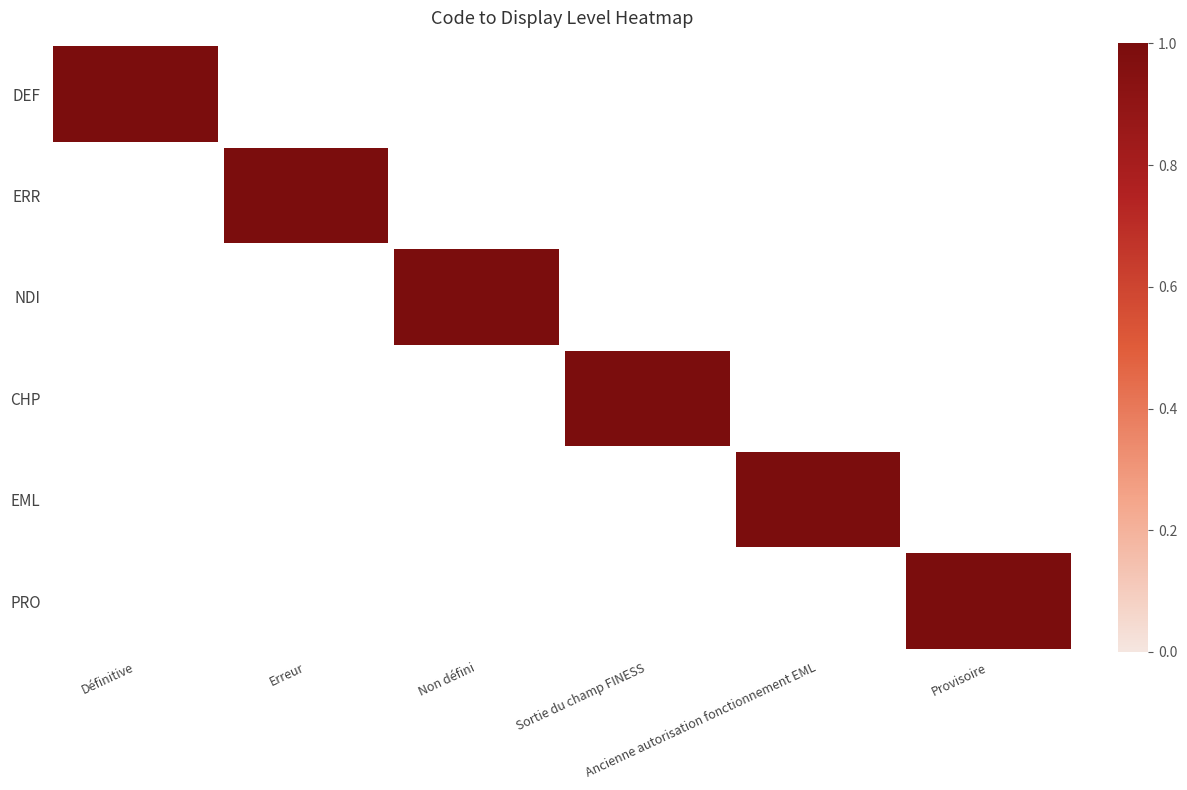

What is the difference between the highest and lowest values at Provisoire?

1